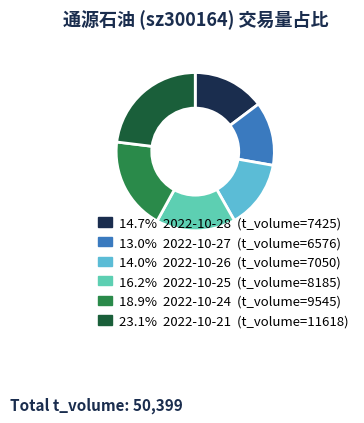

Is there any slice that represents more than half of the pie?

No